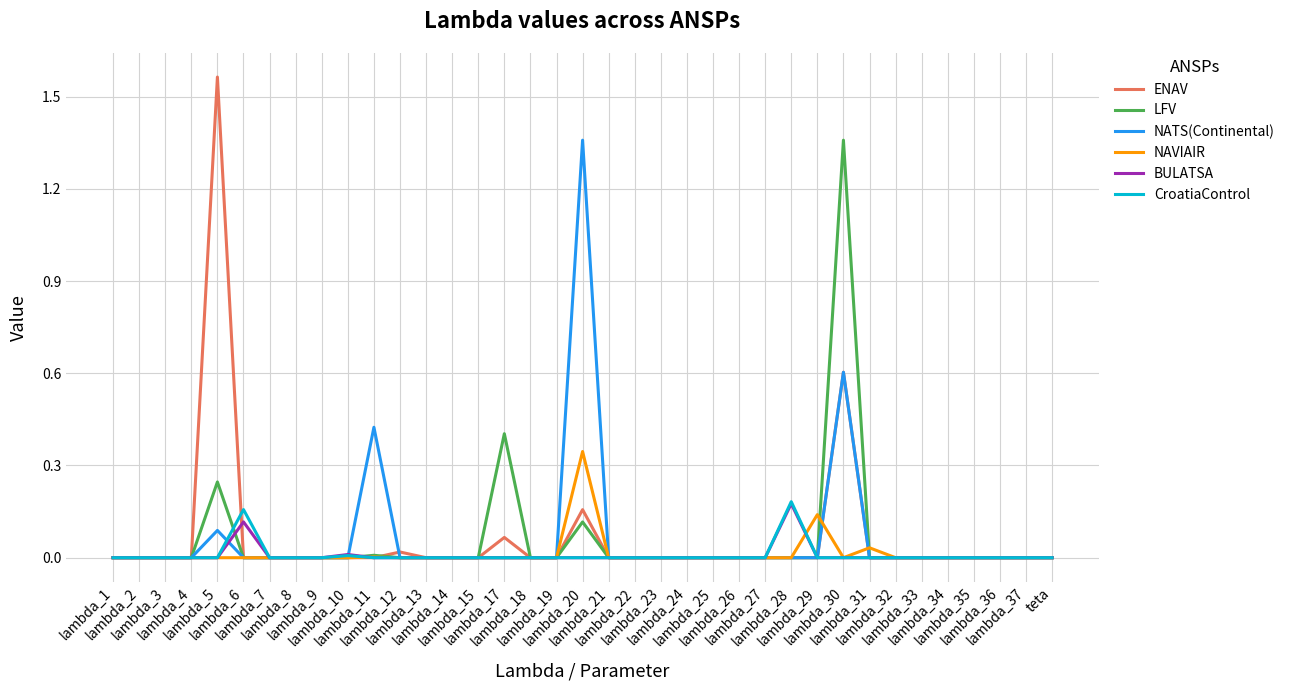

Which series has the widest spread of values?

ENAV